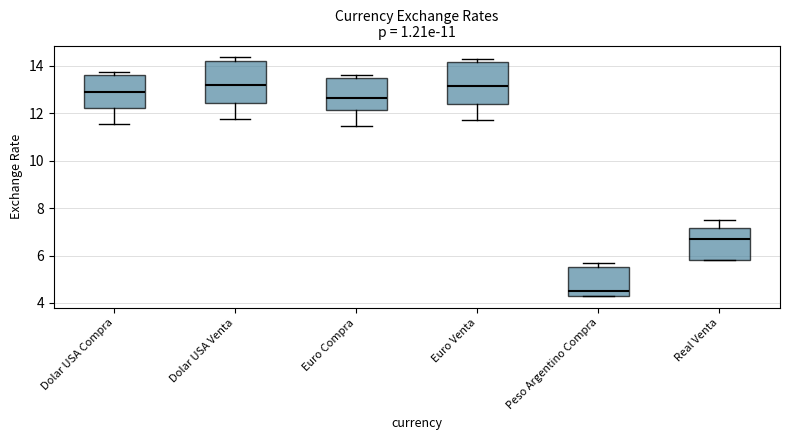

Reading left to right, read every box against the y-axis: the position of its median line, the range the box covers, and the ends of its whiskers. The values are not printed on the chart, so give them approximately, as read against the axis.

Dolar USA Compra: median 12.8, box 12.2 to 13.6, whiskers 11.6 to 13.8
Dolar USA Venta: median 13.2, box 12.4 to 14.2, whiskers 11.8 to 14.4
Euro Compra: median 12.6, box 12.2 to 13.4, whiskers 11.4 to 13.6
Euro Venta: median 13.2, box 12.4 to 14.2, whiskers 11.8 to 14.4
Peso Argentino Compra: median 4.6, box 4.4 to 5.6, whiskers 4.4 to 5.8
Real Venta: median 6.8, box 5.8 to 7.2, whiskers 5.8 to 7.6